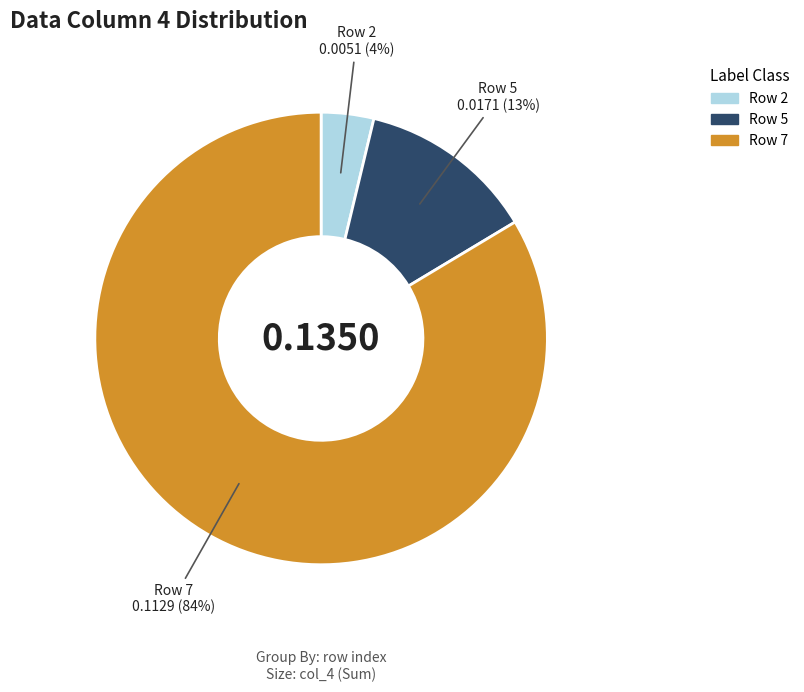

To the nearest percent, what is the average slice percentage?

33%